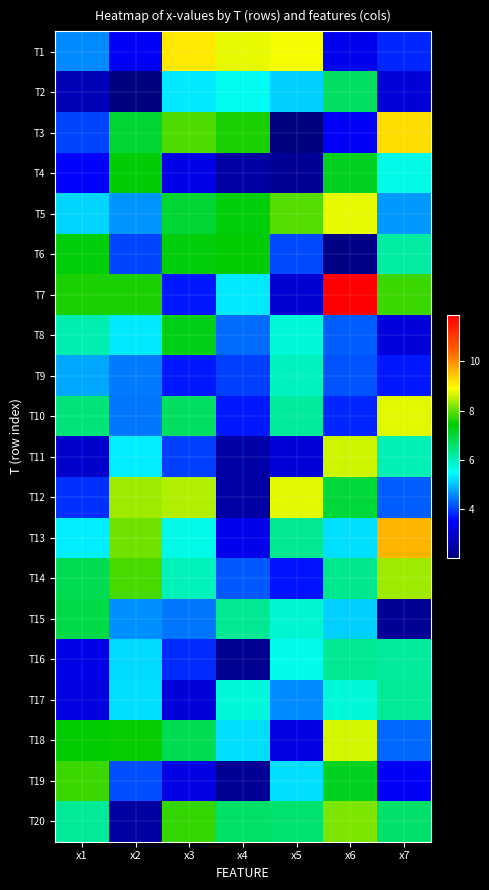

What is the total value across all series at x6?

123.8